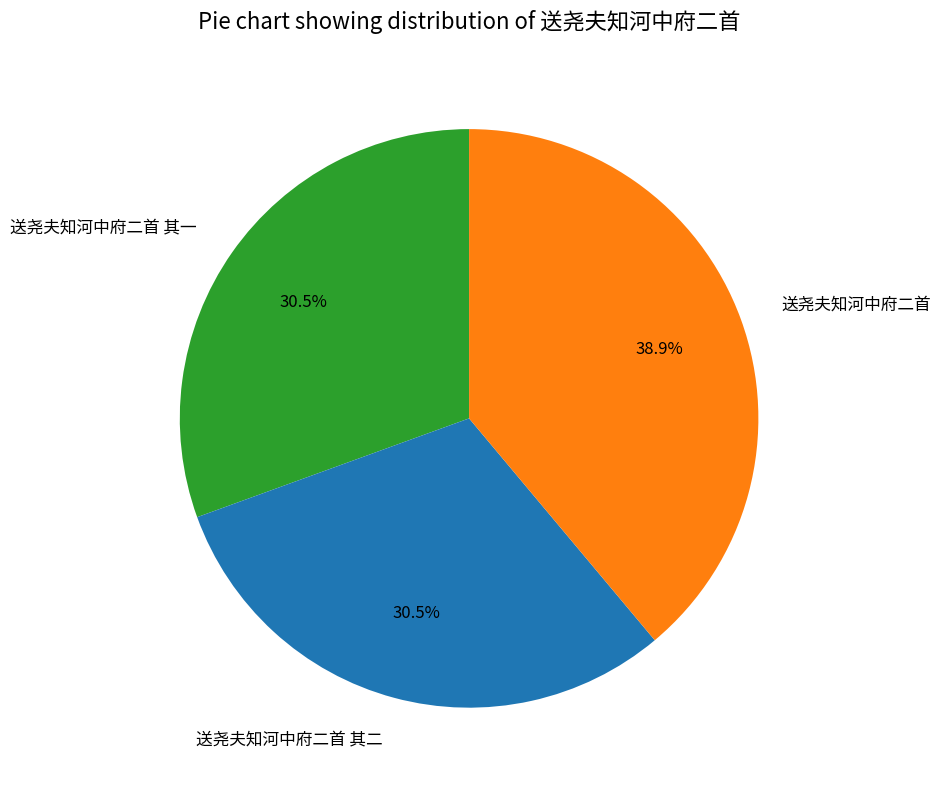

Do 送尧夫知河中府二首 其二 and 送尧夫知河中府二首 together represent more than half of the pie?

Yes